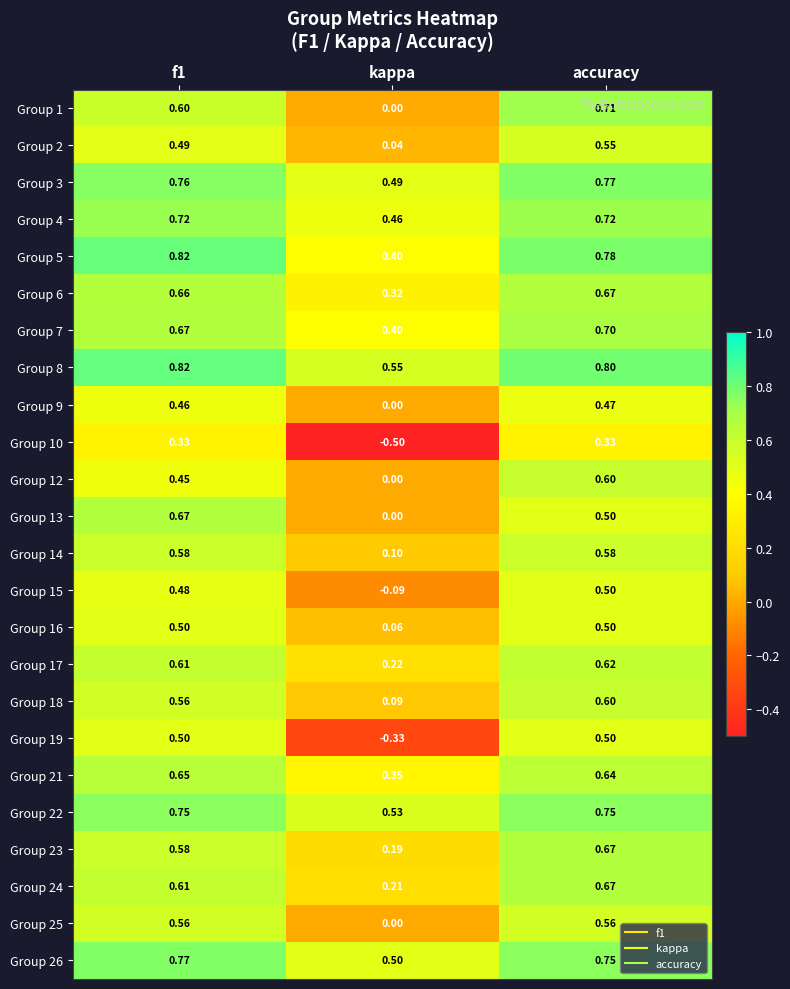

At which label is Group 4 closest to 0?

kappa